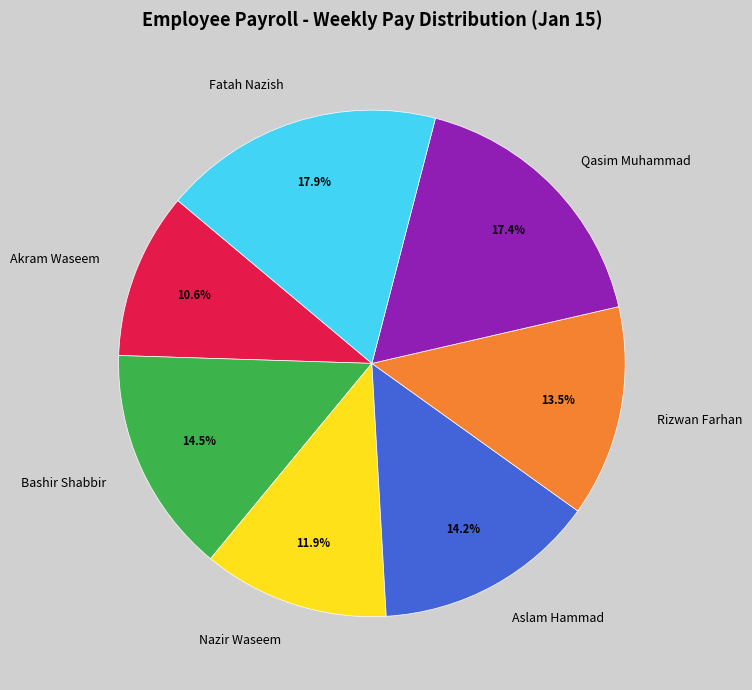

Is it true that Fatah Nazish is 18% of the pie?

True